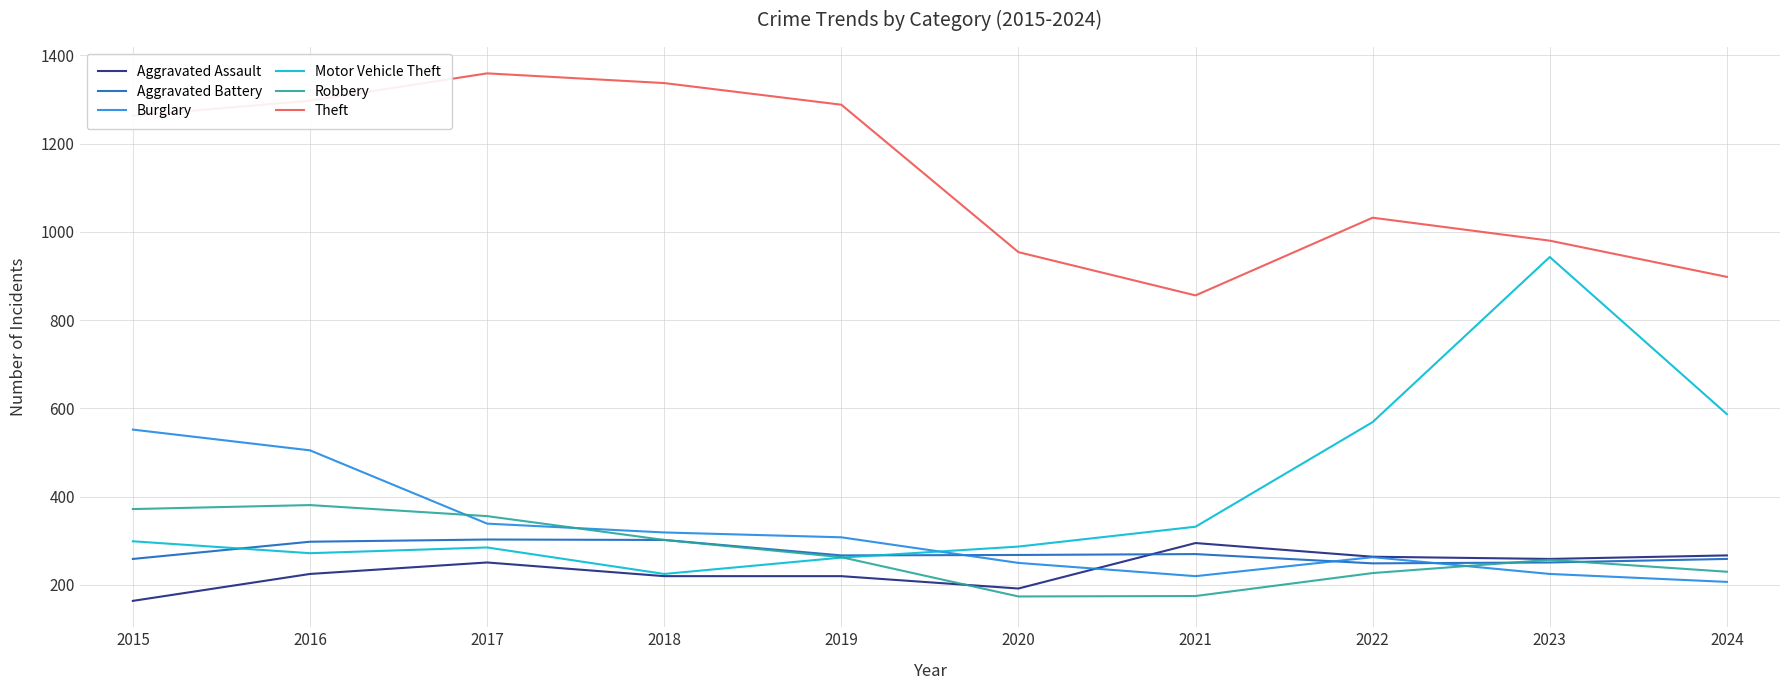

What is the greatest value displayed?

1359